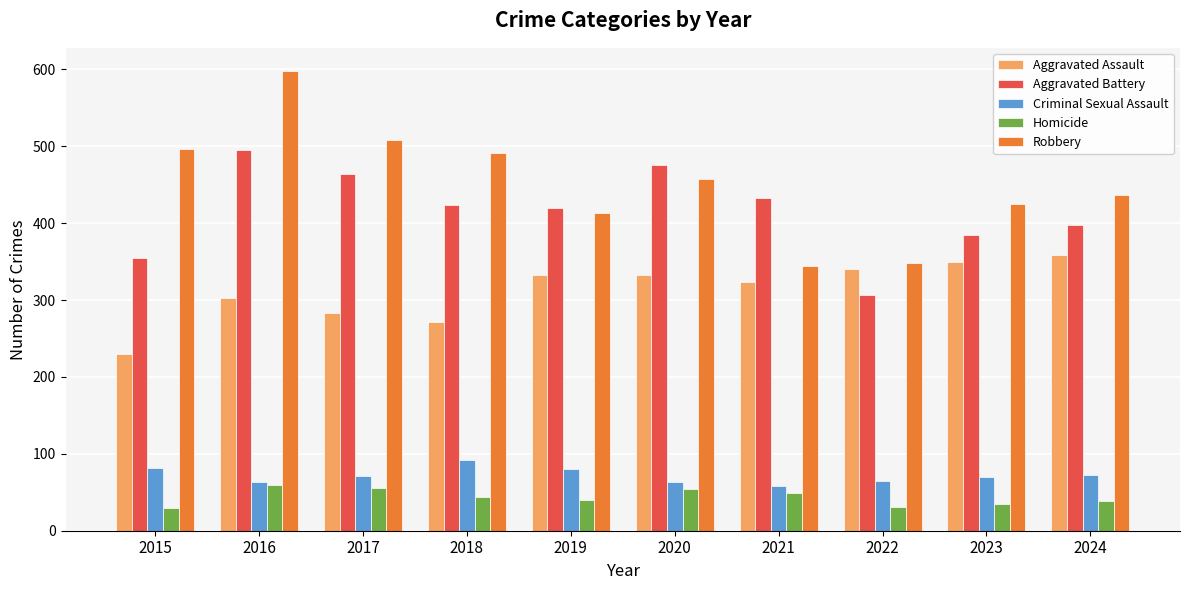

What is the difference between the Aggravated Assault values at 2018 and 2019?

60